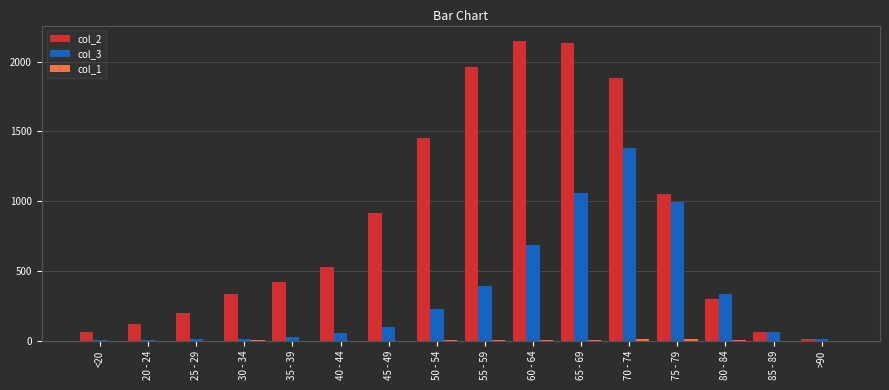

What is the spread (max minus min) of values at 25 - 29?

196